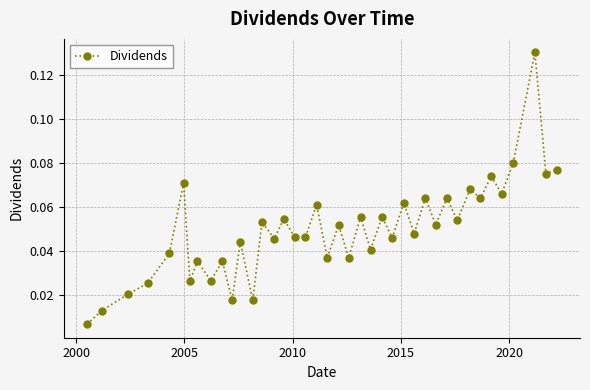

Count the number of categories in the chart.

40